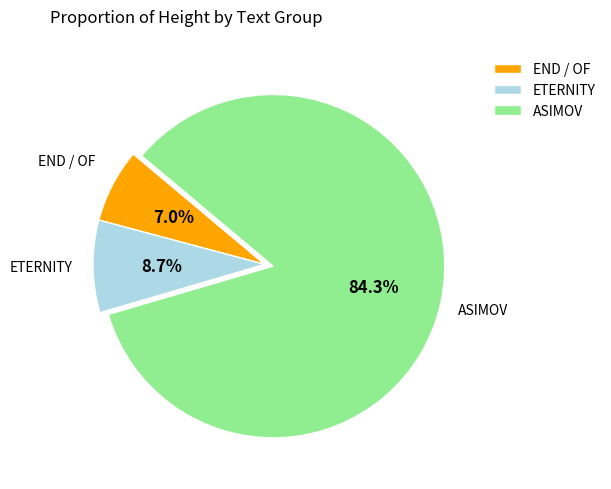

Which category has the smallest portion of the pie?

END / OF